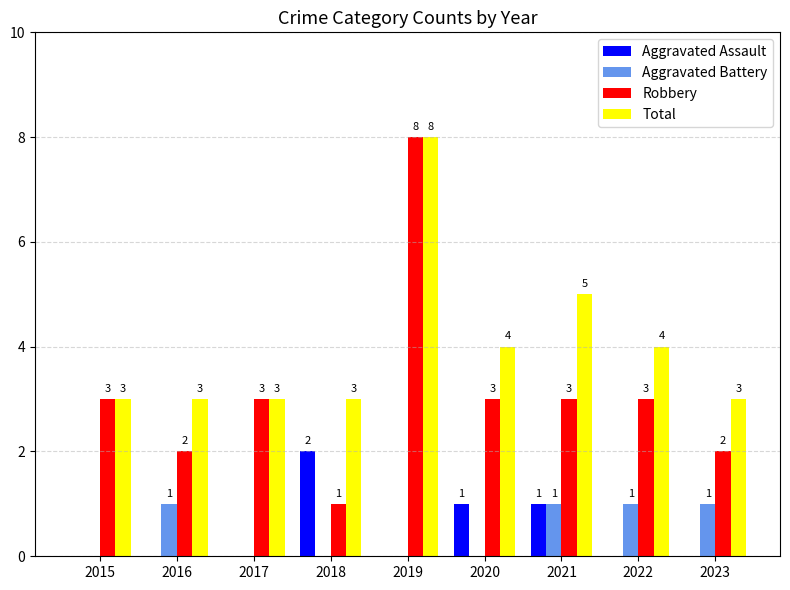

What is the sum of the Robbery values at 2017 and 2020?

6